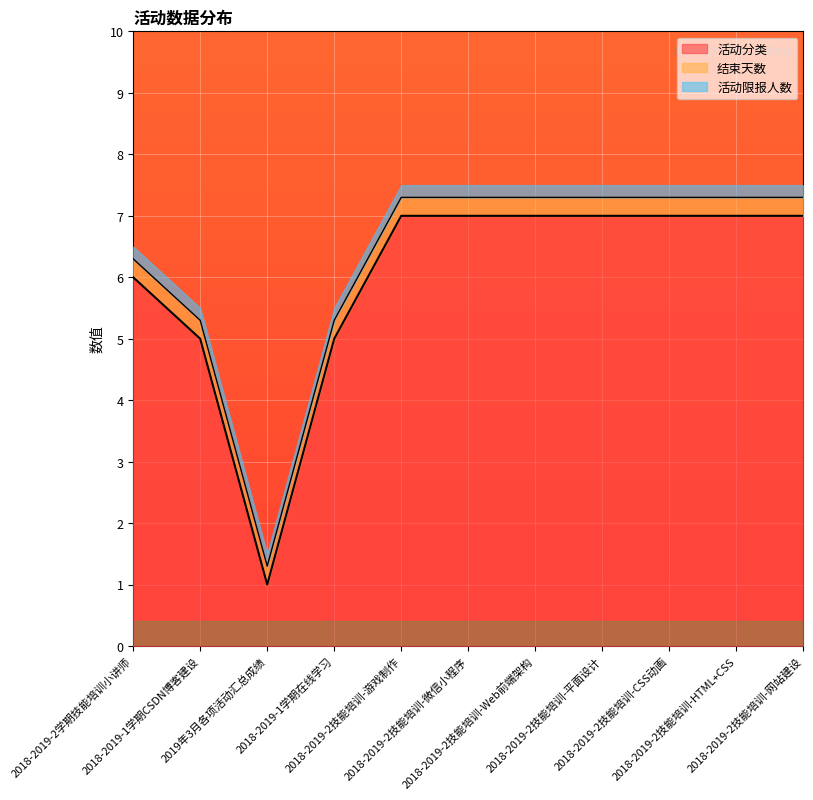

What is the label of the 10th point from the left?

2018-2019-2技能培训-HTML+CSS